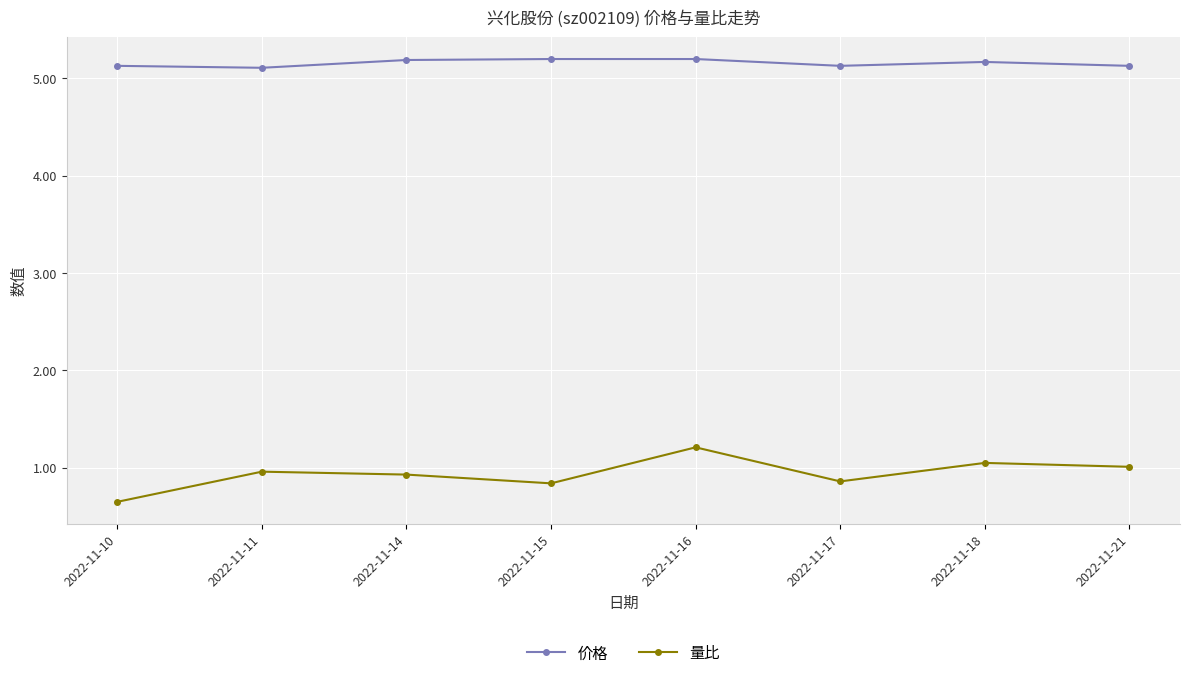

The value of 价格 at 2022-11-18 is 5.2. True or false?

True